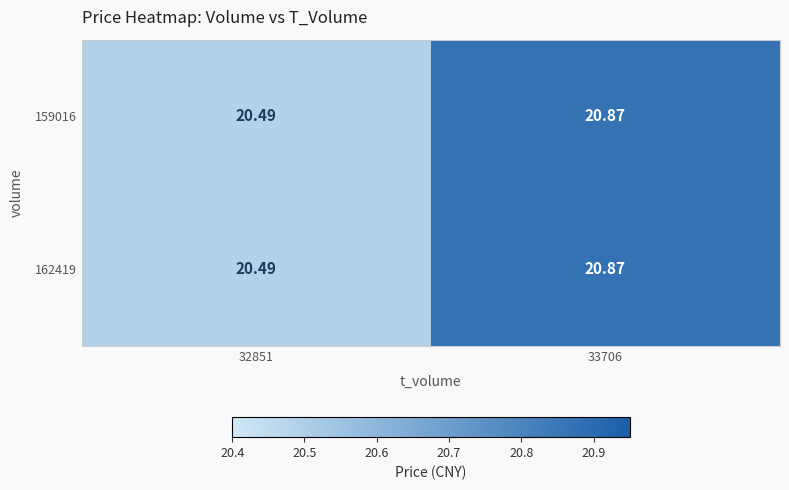

Is the value of 162419 at 33706 greater than the value of 159016 at 32851?

Yes